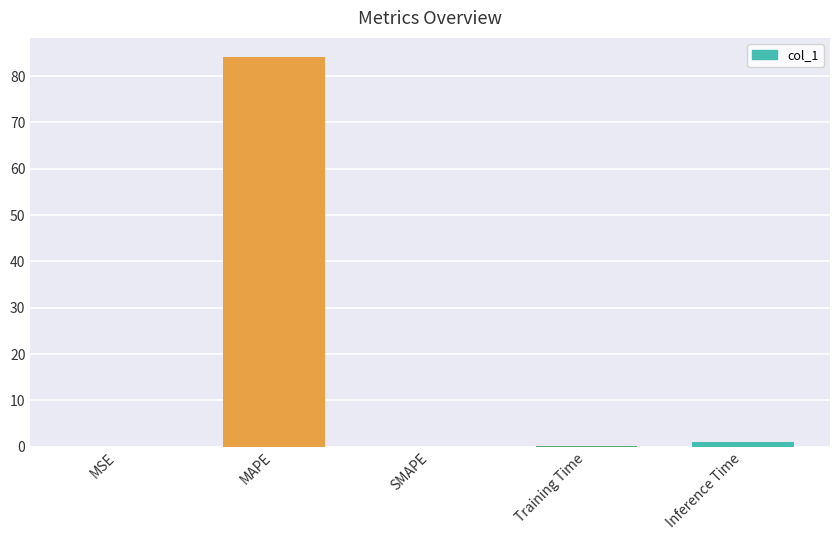

The chart shows a value of 84.0 at MAPE. True or false?

True